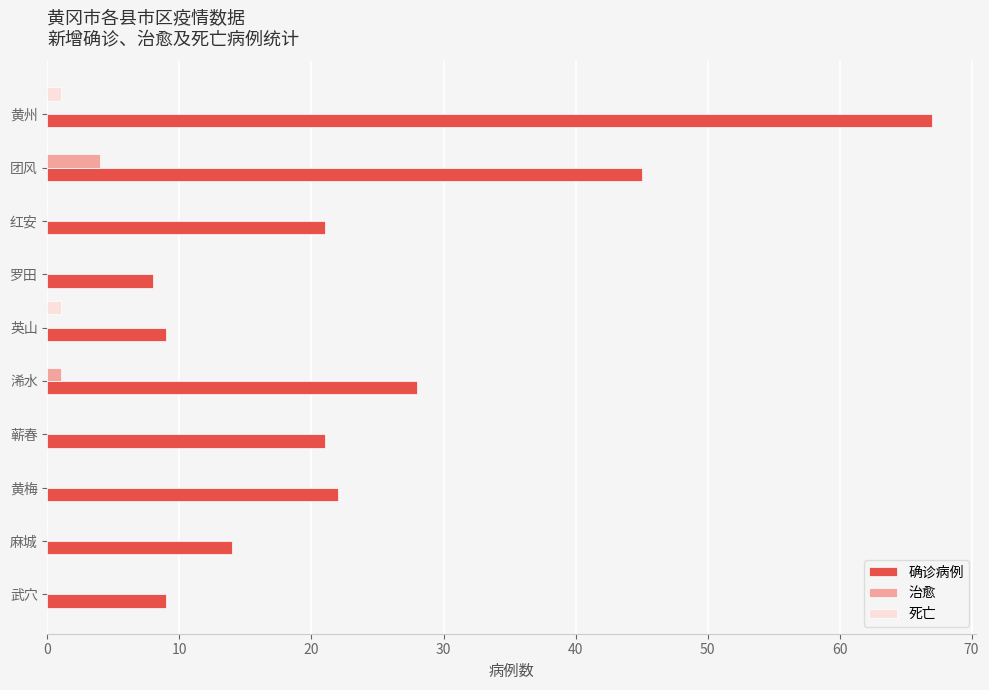

How many data points does each series have?

10